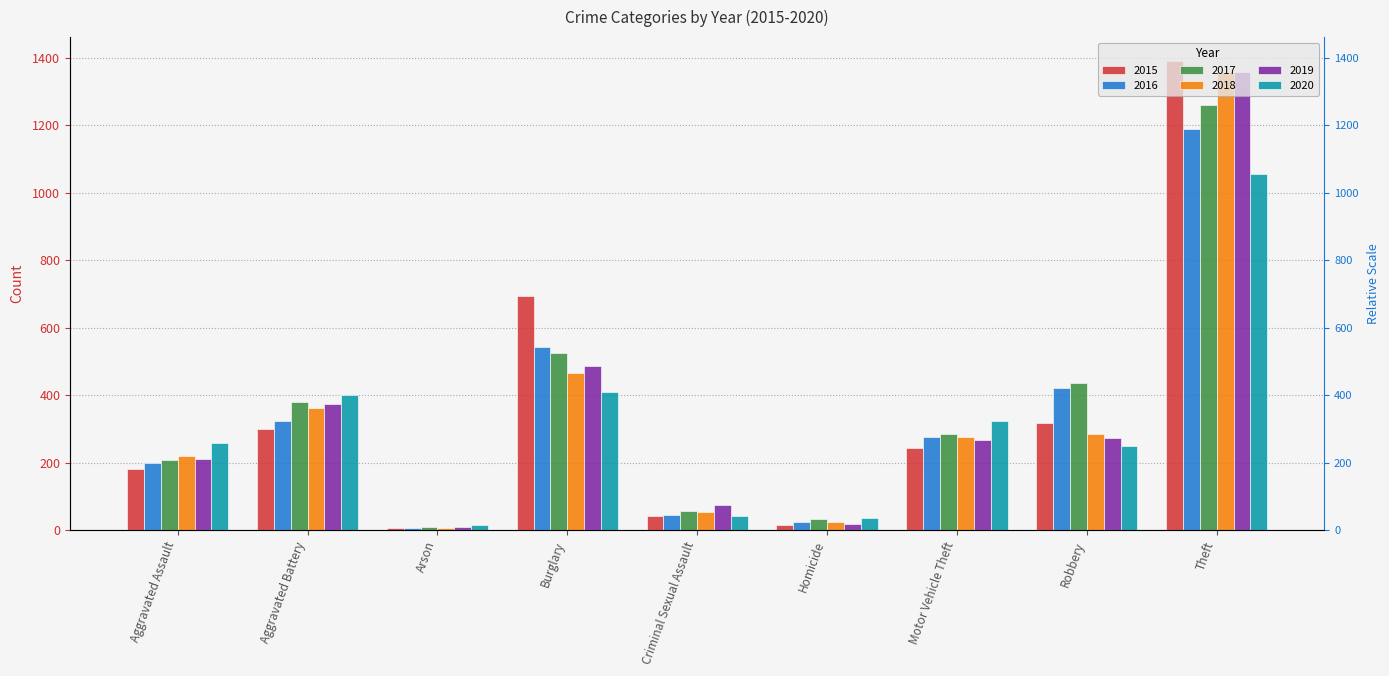

What is the total value across all series at Aggravated Assault?

1280